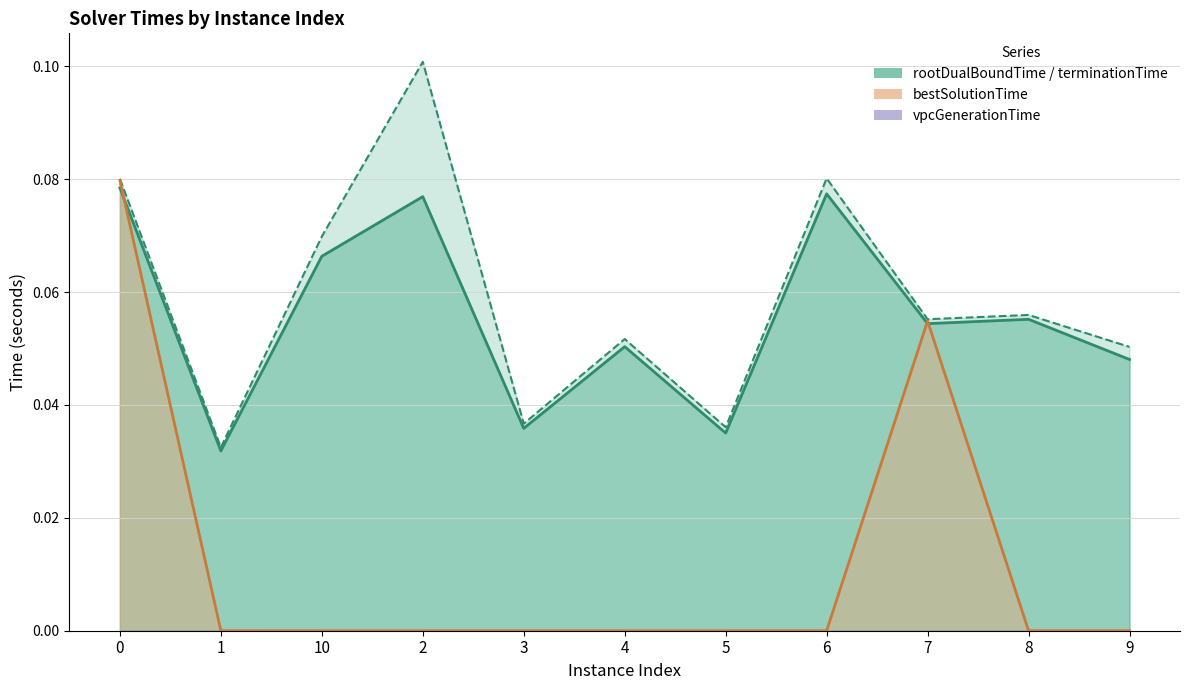

What is the total value across all series at 4?

0.1